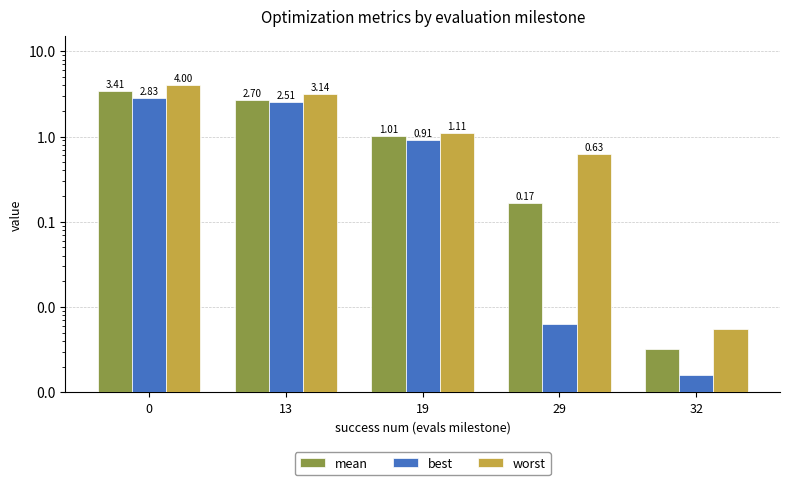

Reading left to right, list all the values displayed in this chart.

mean: 3.4	2.7	1.0	0.2	0.0
best: 2.8	2.5	0.9	0.0	0.0
worst: 4.0	3.1	1.1	0.6	0.0